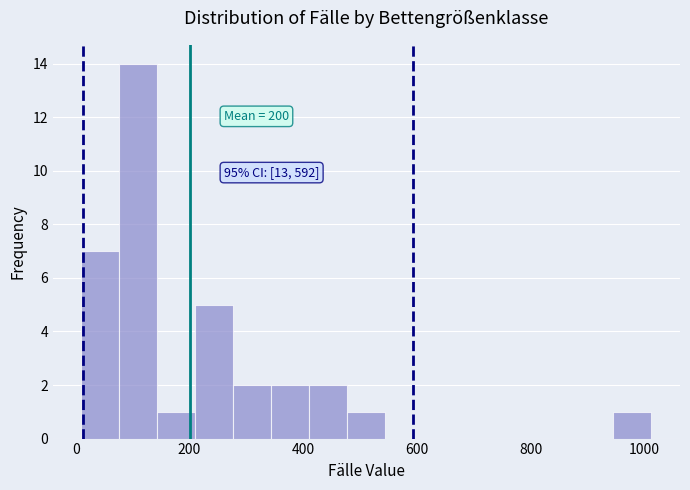

Read against the x-axis, roughly where is the centre of the tallest bar?

120